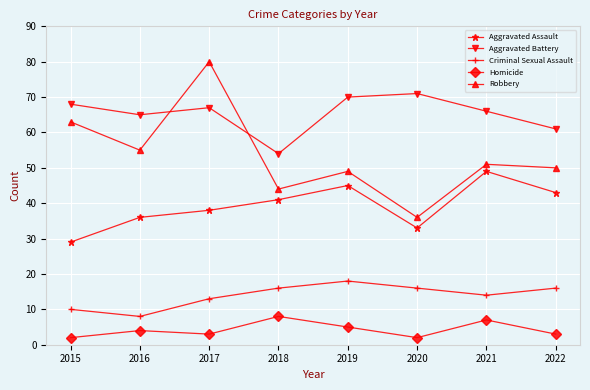

What is the value of the Criminal Sexual Assault point at the 4th from the left?

16